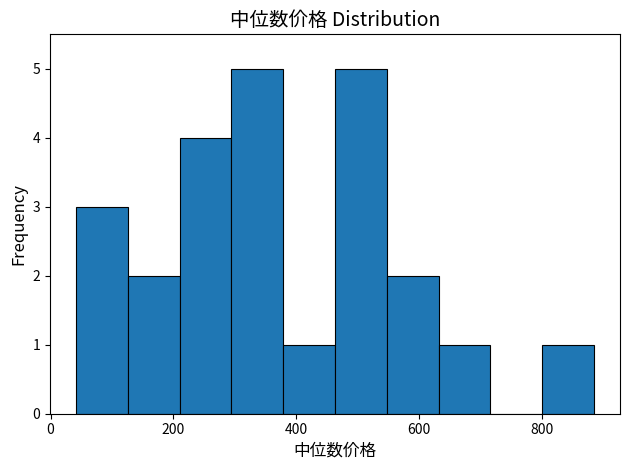

What is the height of the bar covering 800 to 880 on the x-axis? Neither the bar edges nor the heights are printed on the chart, so give them approximately, as read against the axes.

1